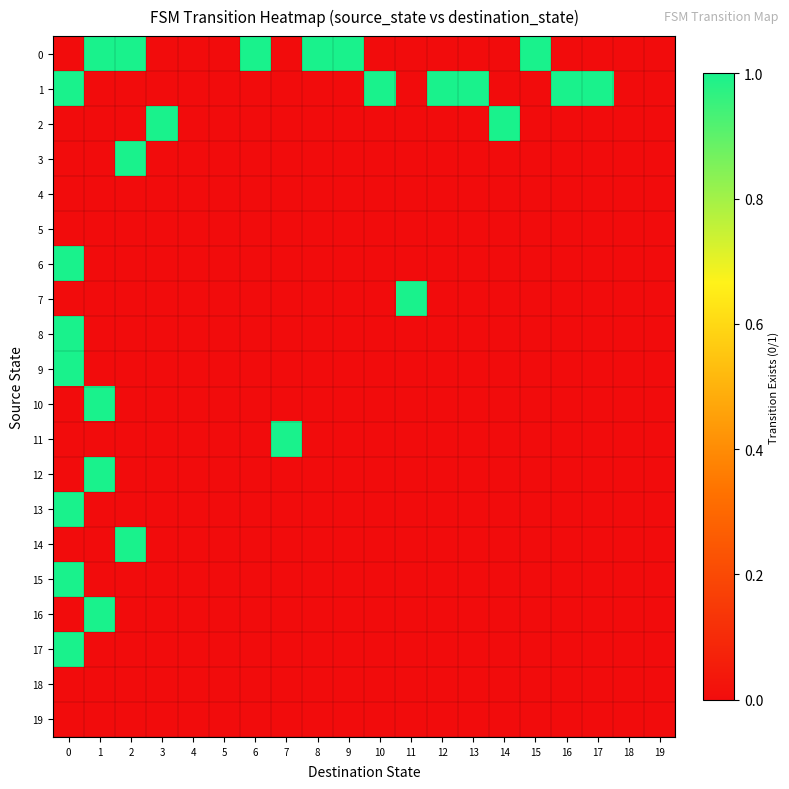

What is the total value across all series at 8?

1